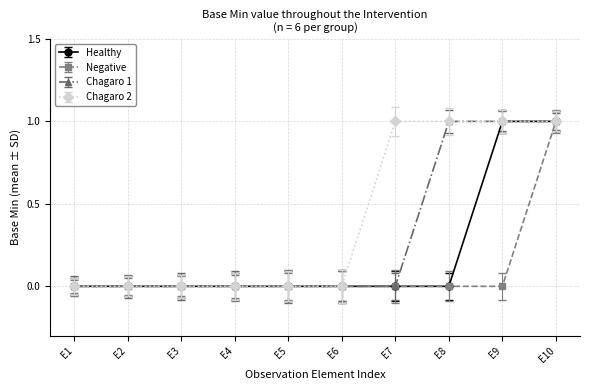

At which category is the sum across all series the highest?

E10